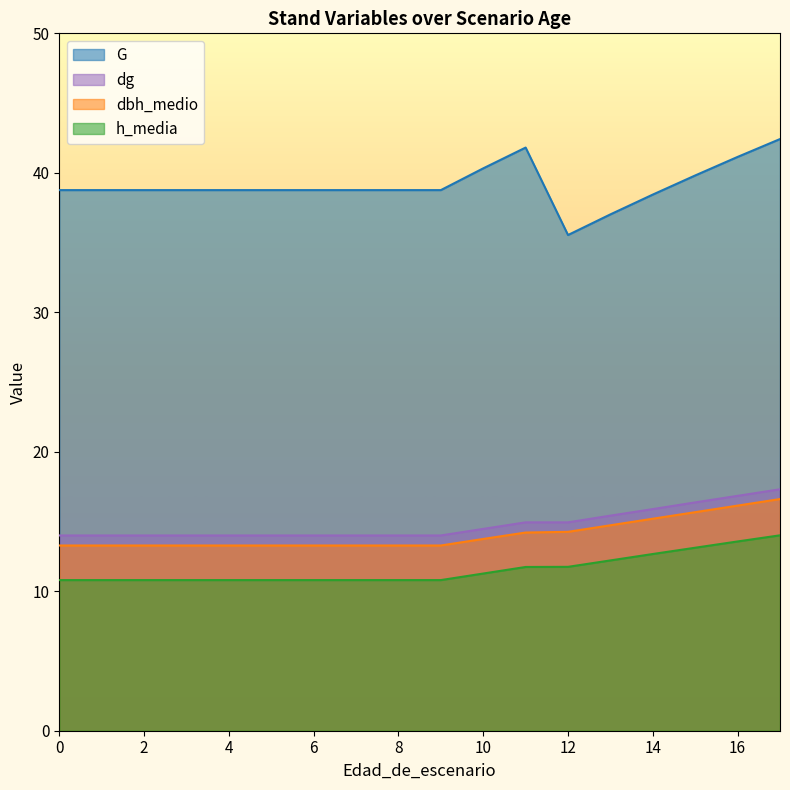

What is the difference between the highest and lowest values at 0?

28.0